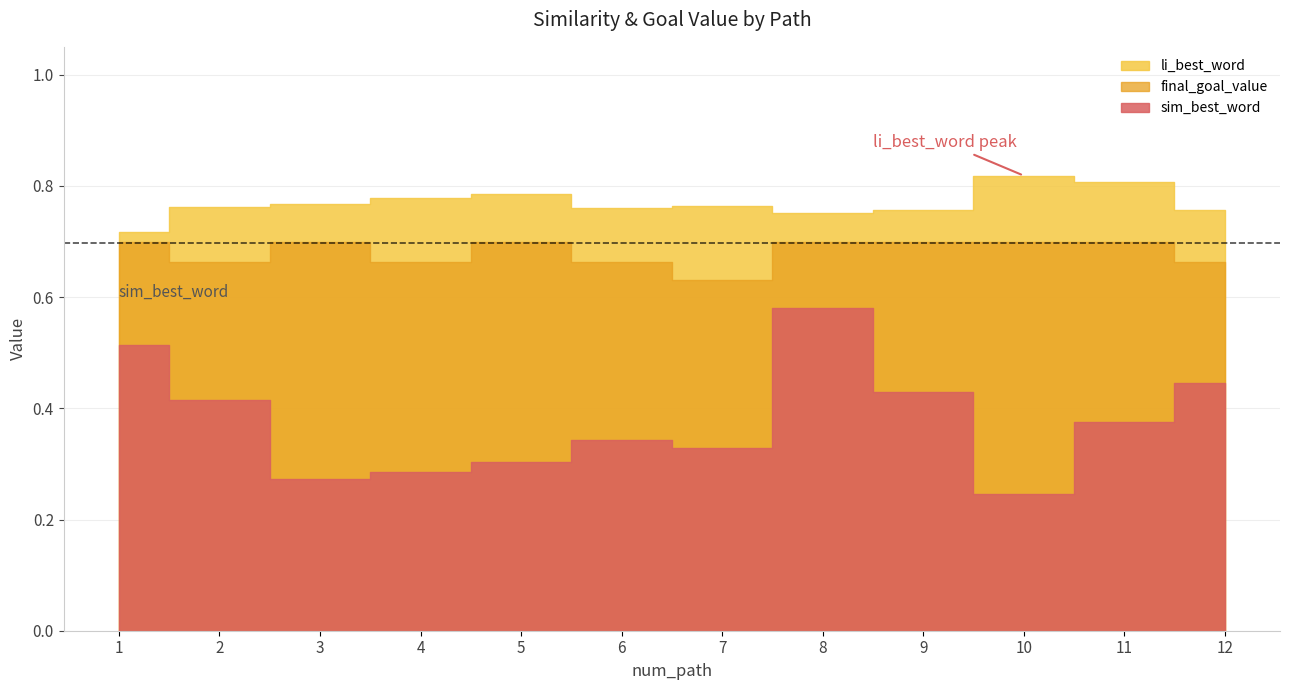

At how many categories does at least one series exceed 0?

12